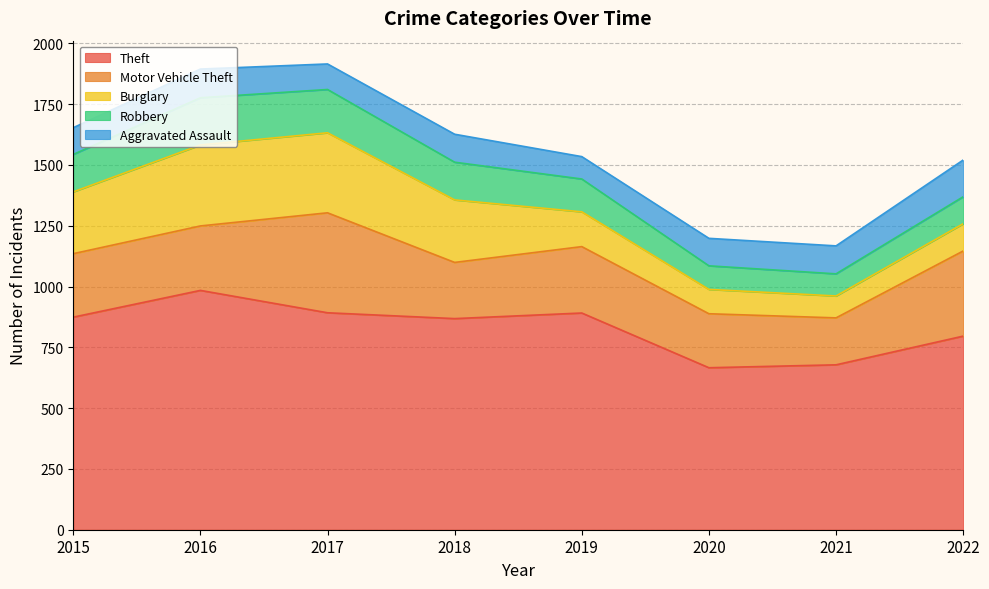

Rank the series at 2022 from highest to lowest value.

Theft, Motor Vehicle Theft, Aggravated Assault, Burglary, Robbery